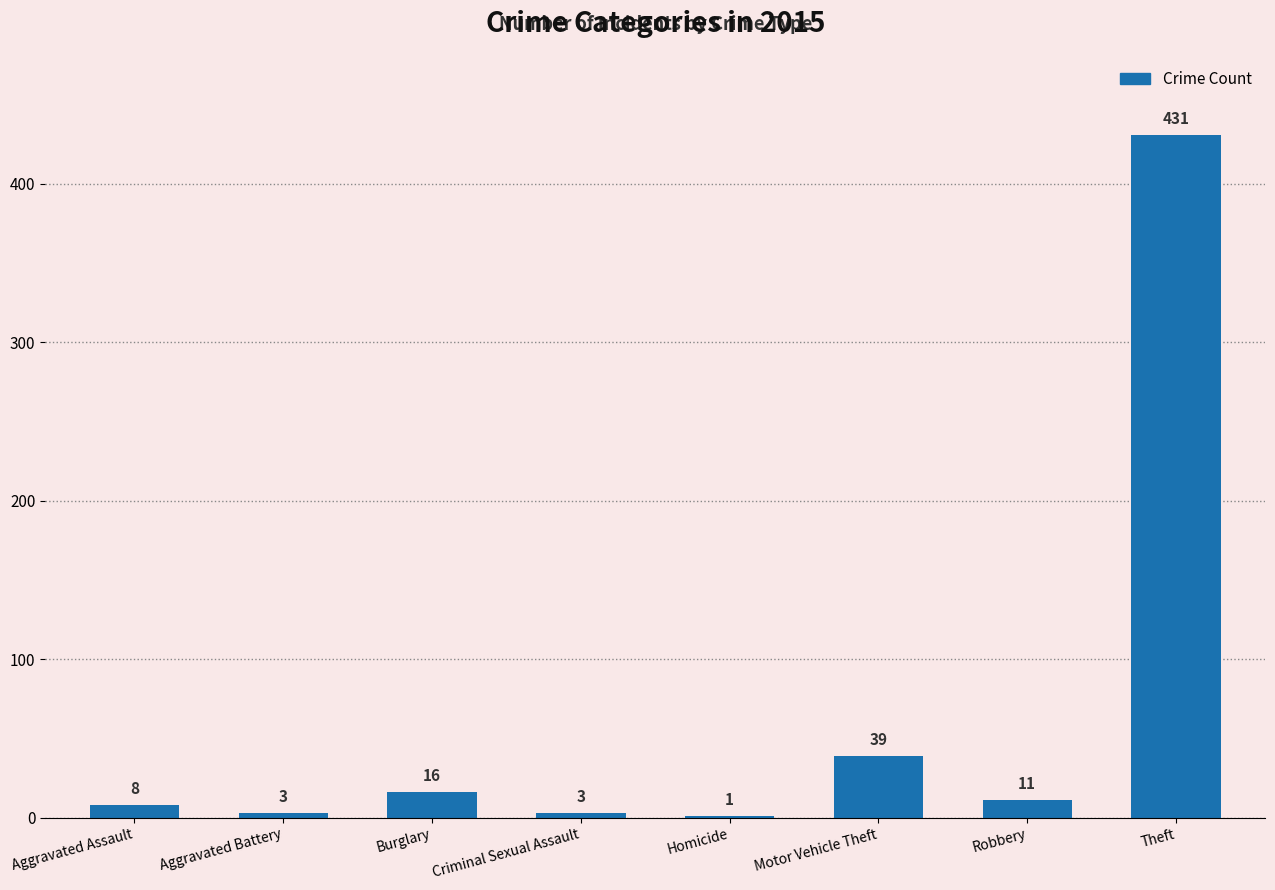

What is the ratio of the value at Homicide to the value at Burglary?

0.1